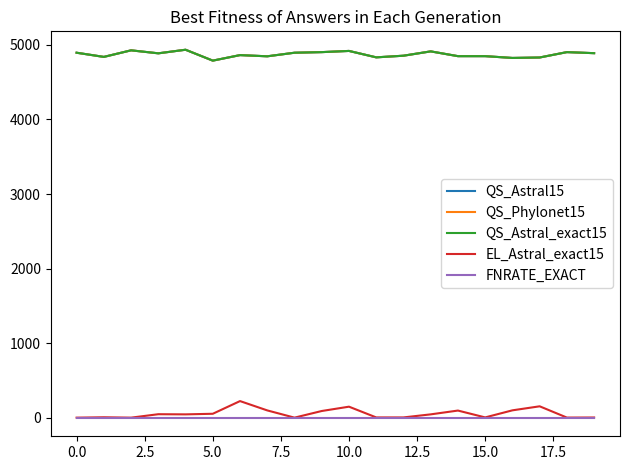

List the series in order of their peak value, lowest first.

FNRATE_EXACT, EL_Astral_exact15, QS_Astral15, QS_Phylonet15, QS_Astral_exact15